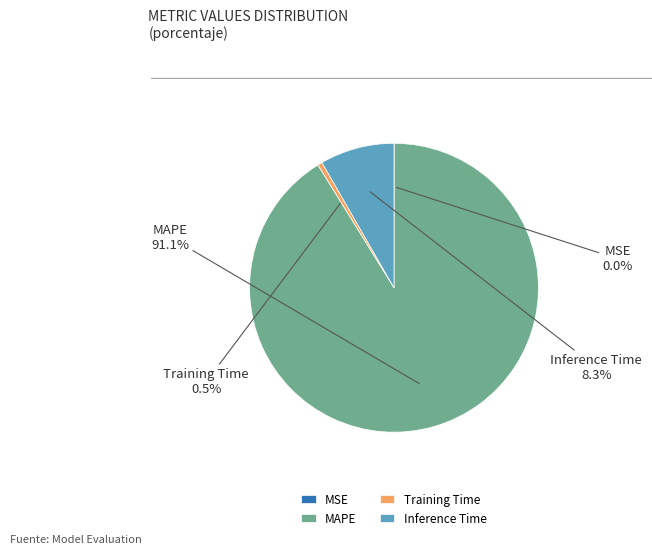

Which has a higher value, Training Time or Inference Time?

Inference Time